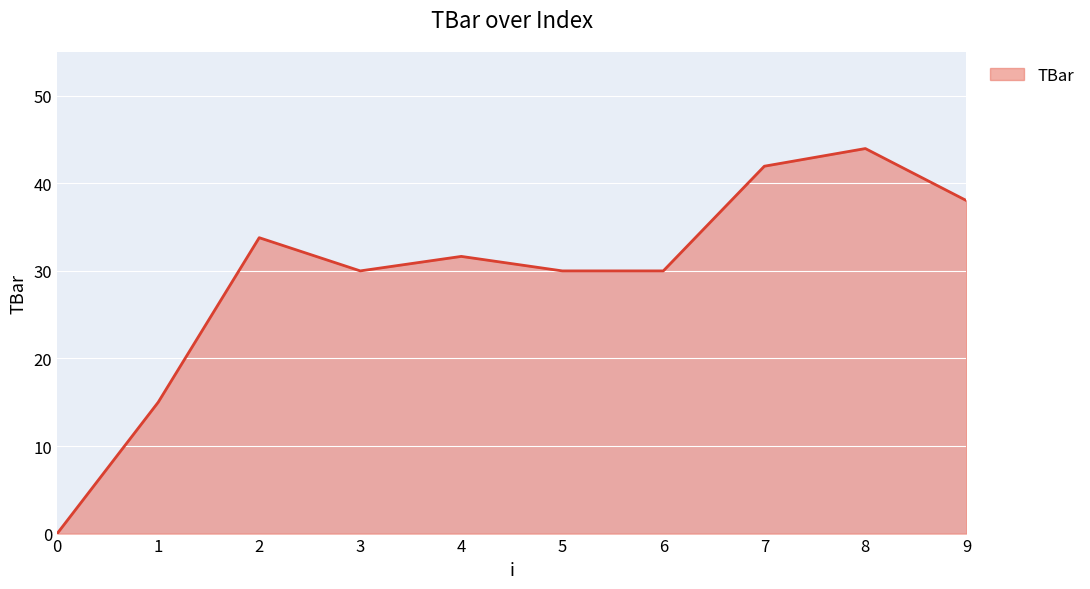

Is it true that the value at 9 is 38.0?

True